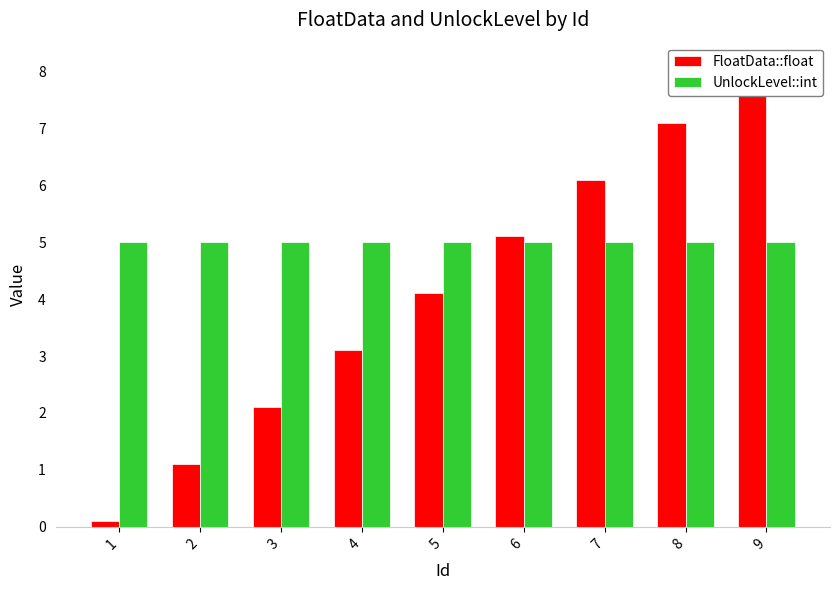

The UnlockLevel::int series shows 8.8 at 6. True or false?

False